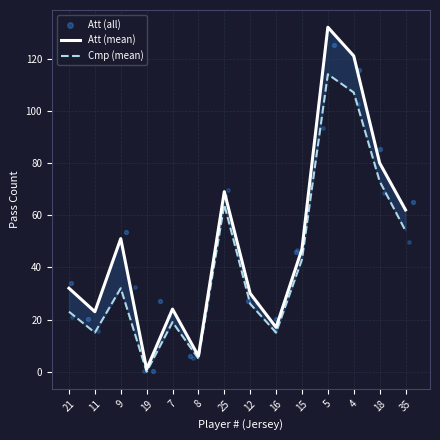

At how many categories does at least one series exceed 64?

5